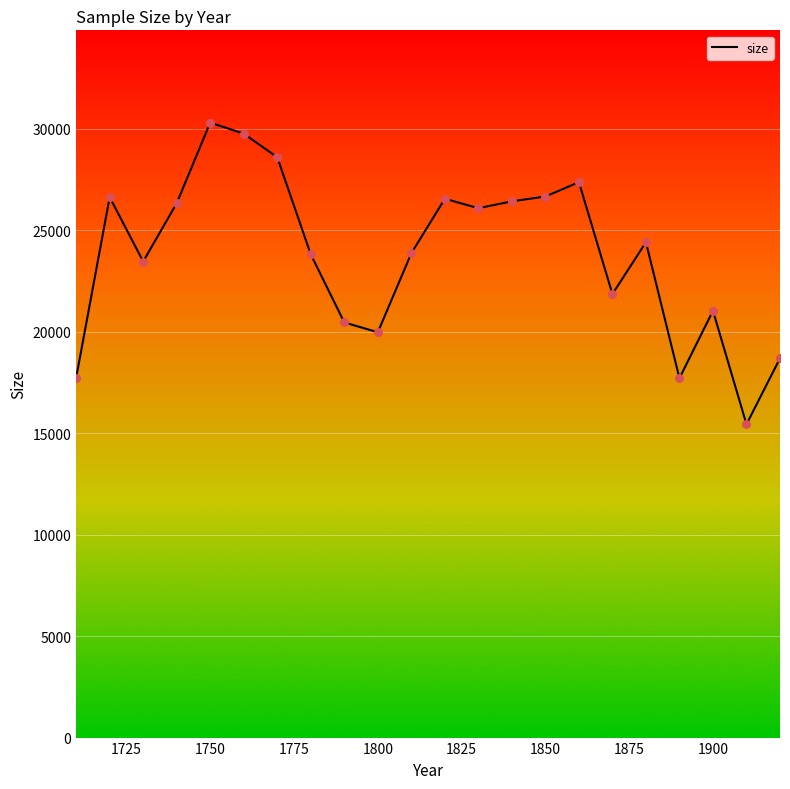

What is the greatest value displayed?

30303